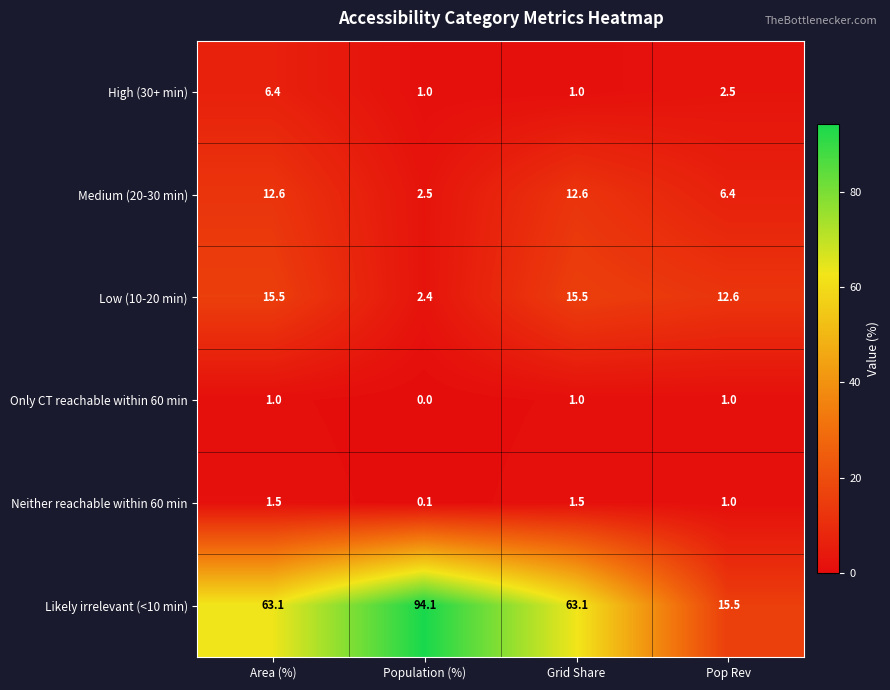

Reading left to right, what are all the values shown in this chart?

High (30+ min): 6.4	1.0	1.0	2.5
Medium (20-30 min): 12.6	2.5	12.6	6.4
Low (10-20 min): 15.5	2.4	15.5	12.6
Only CT reachable within 60 min: 1.0	0.0	1.0	1.0
Neither reachable within 60 min: 1.5	0.1	1.5	1.0
Likely irrelevant (<10 min): 63.1	94.1	63.1	15.5